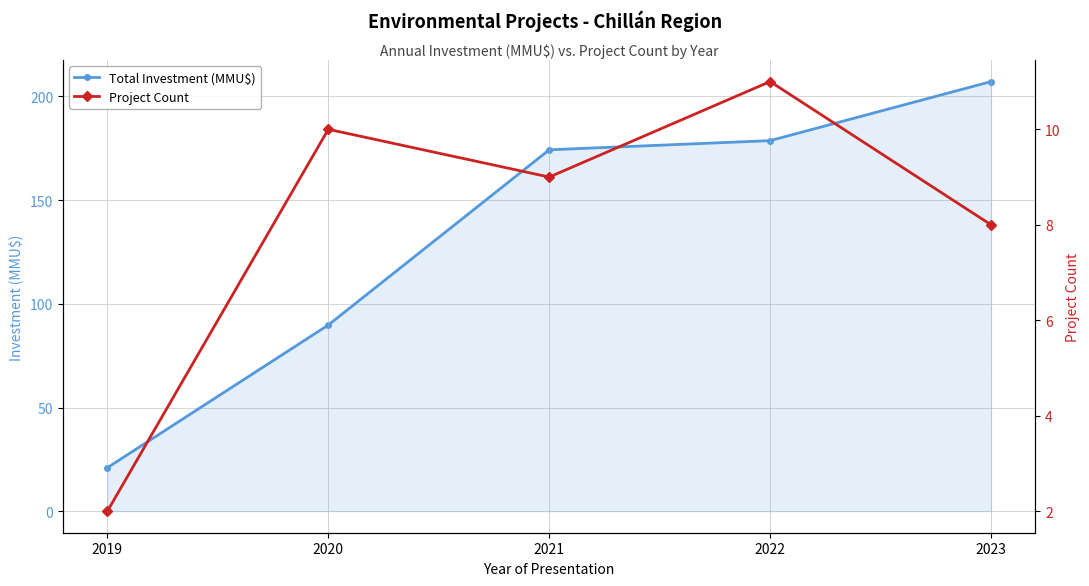

Which series has the widest spread of values?

Total Investment (MMU$)